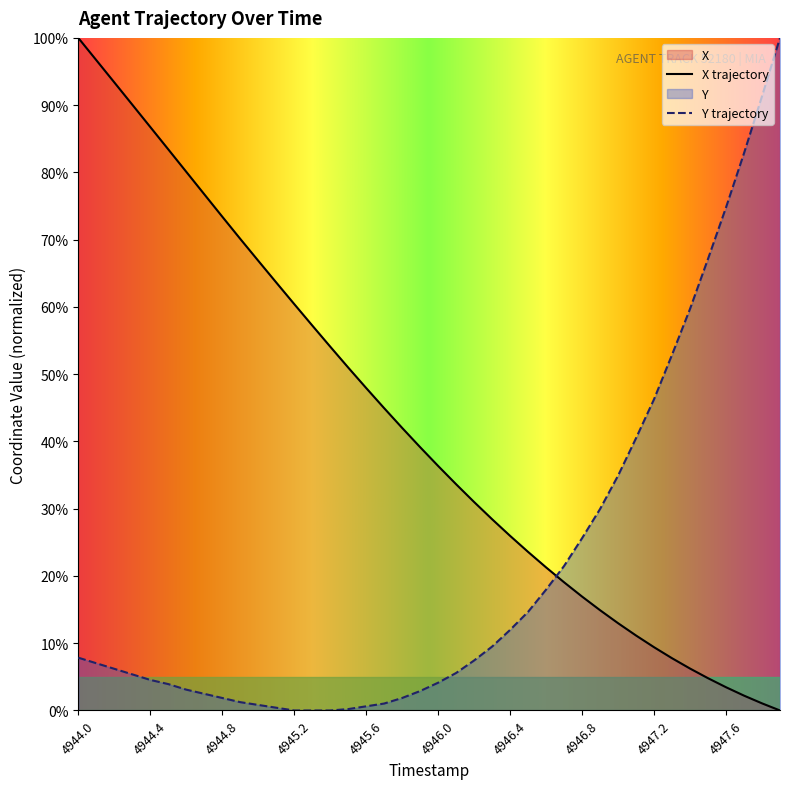

Does the chart display data point markers on the line(s)?

No